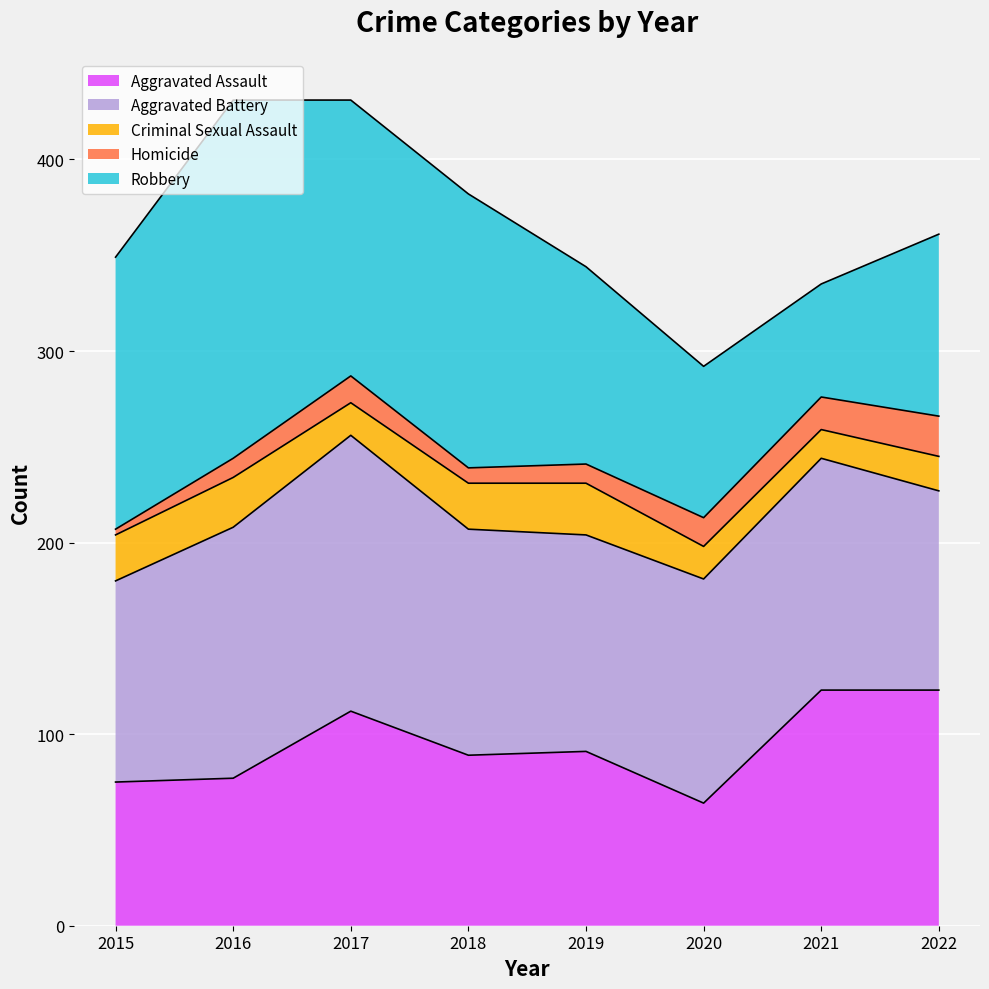

Where does the Criminal Sexual Assault series first go above 24?

2016